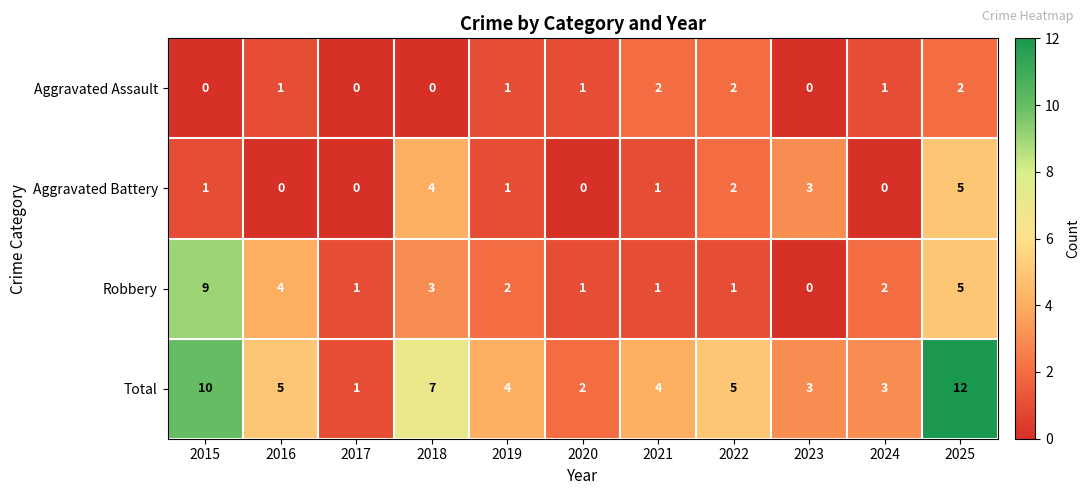

The Aggravated Battery series shows 1 at 2019. True or false?

True